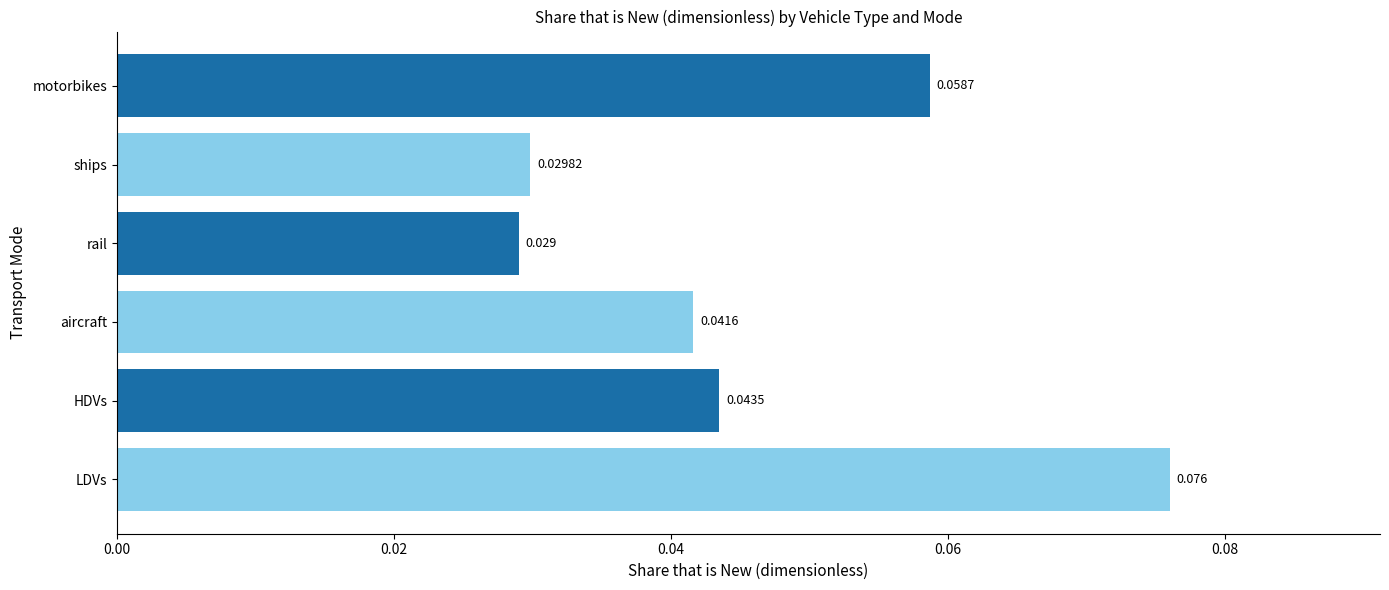

Which category has the lowest value across all series?

rail